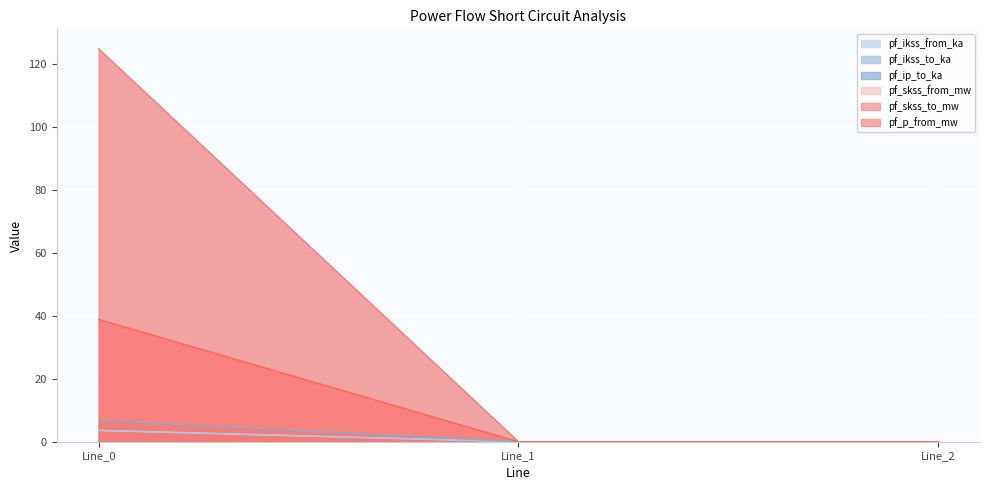

What is the difference between the maximum and minimum values in the pf_p_from_mw series?

38.9